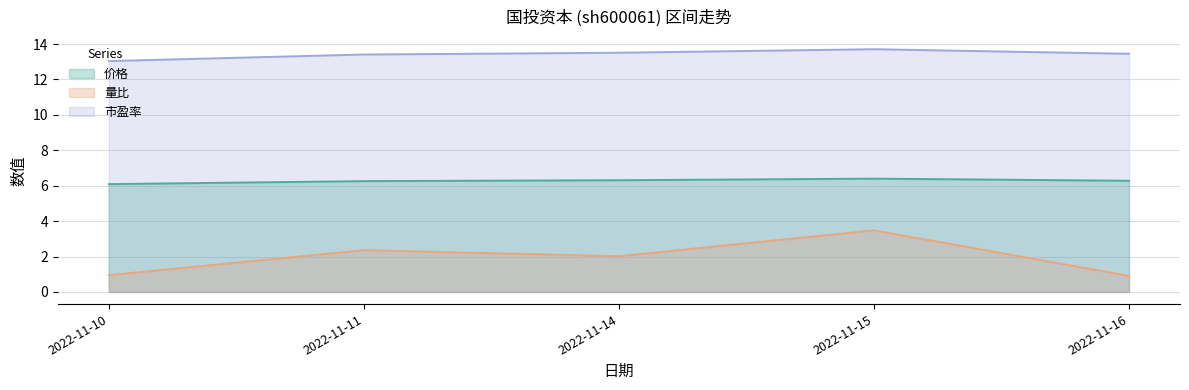

At 2022-11-15, list the series in order from smallest to largest.

量比, 价格, 市盈率